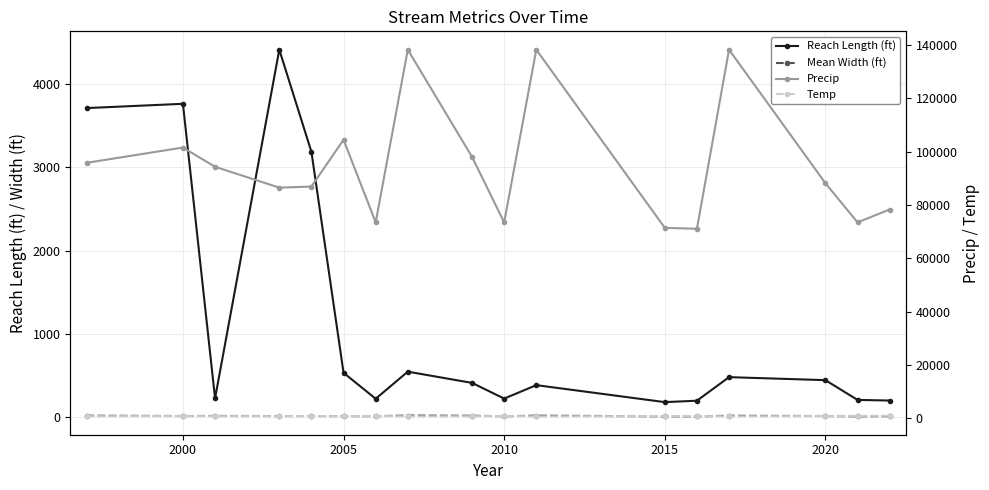

Which series has the largest total across all categories?

Precip